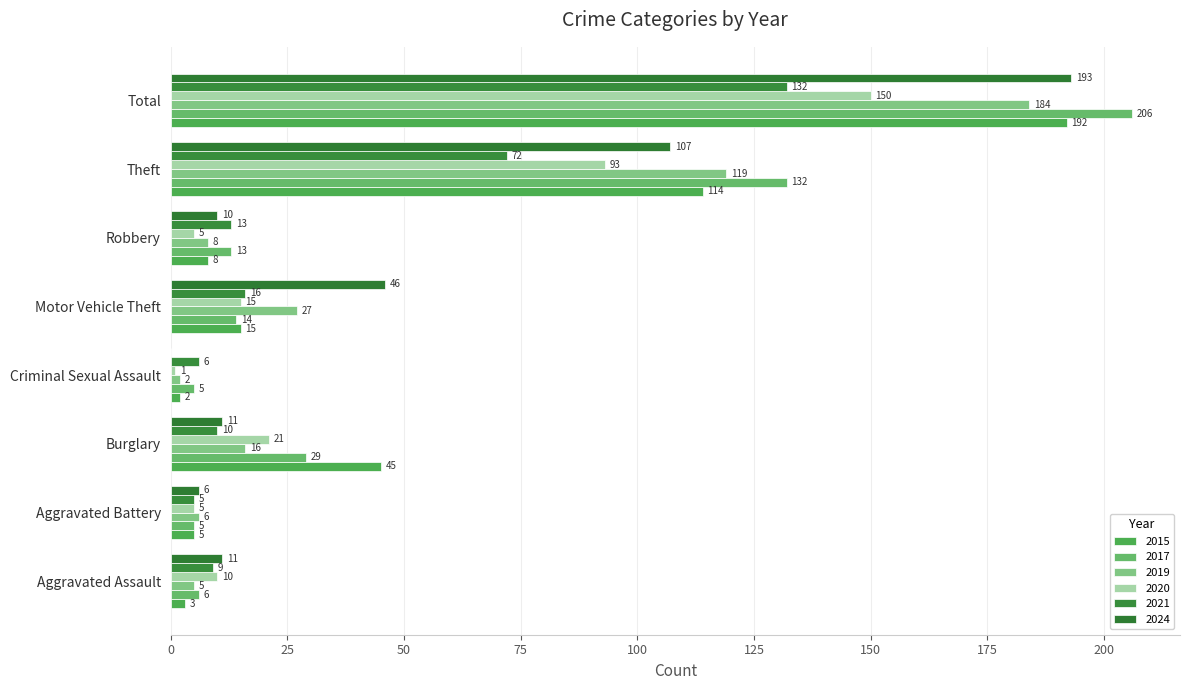

Which series changed the most between Aggravated Assault and Total?

2017